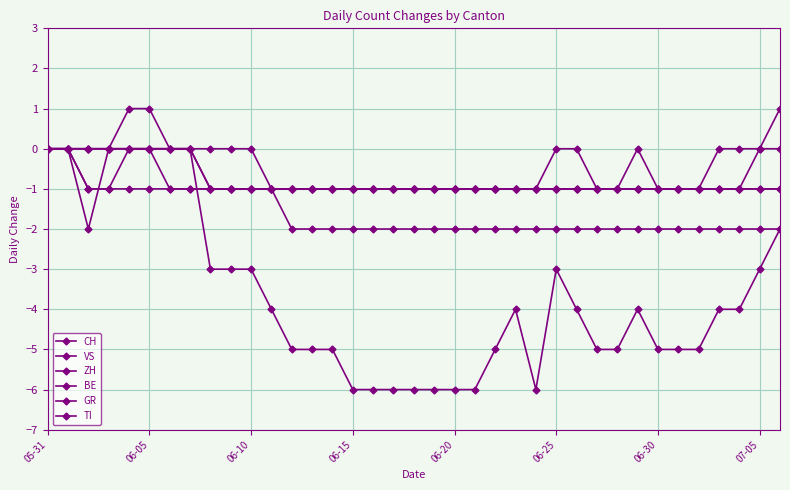

Which series has the largest range (max minus min)?

CH